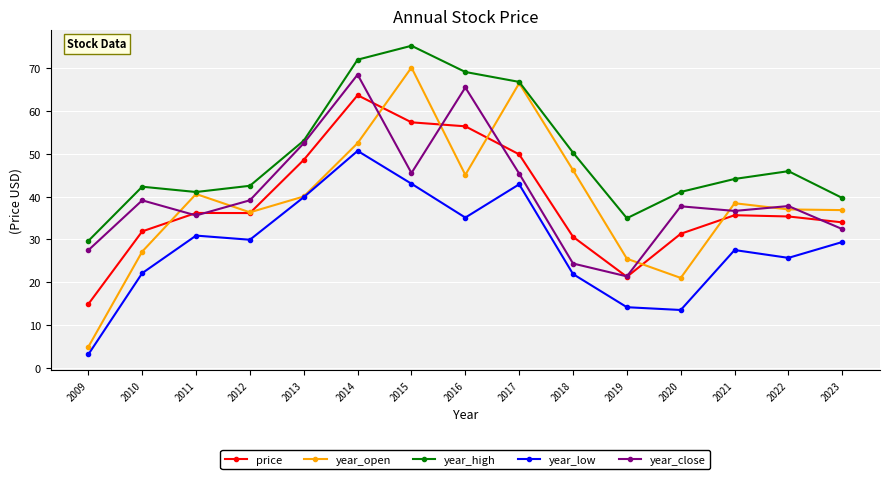

True or false: year_high has more than 2 points higher than both neighbors.

True